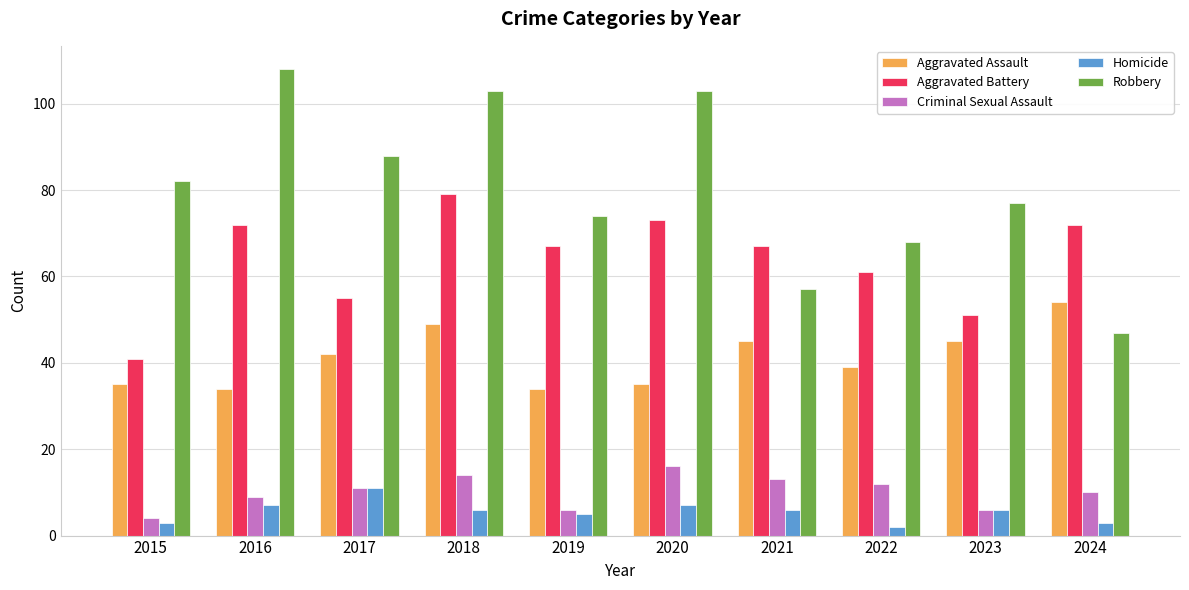

List the series in order of their peak value, highest first.

Robbery, Aggravated Battery, Aggravated Assault, Criminal Sexual Assault, Homicide